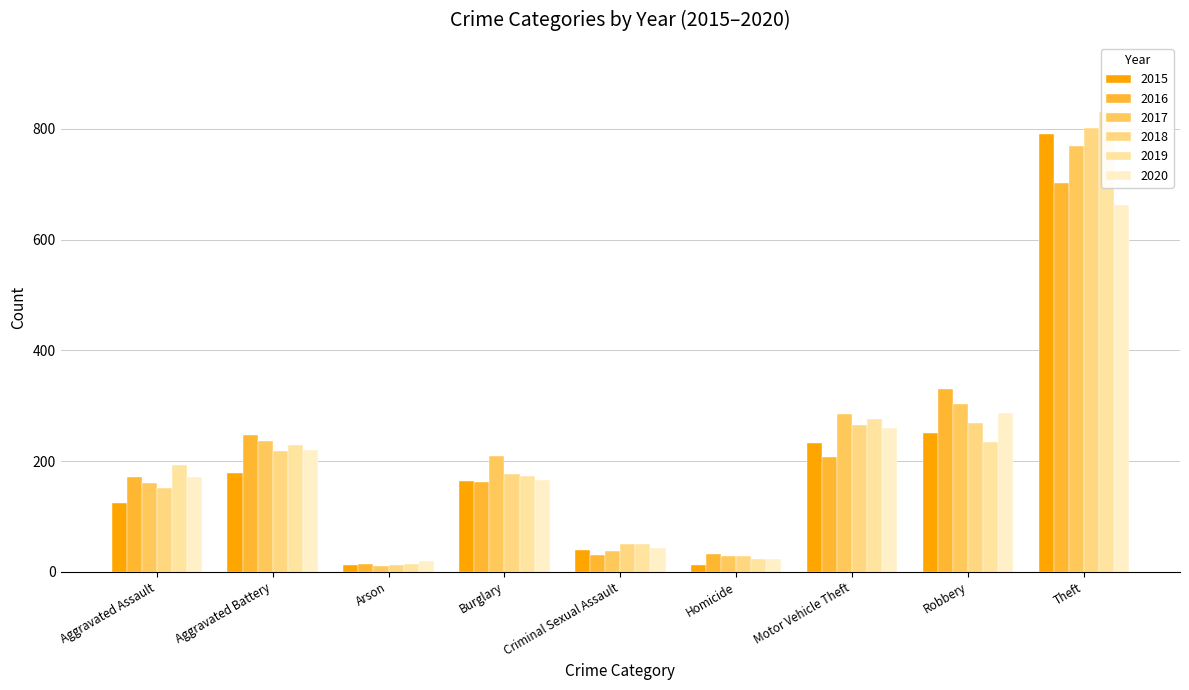

What is the spread (max minus min) of values at Aggravated Assault?

69